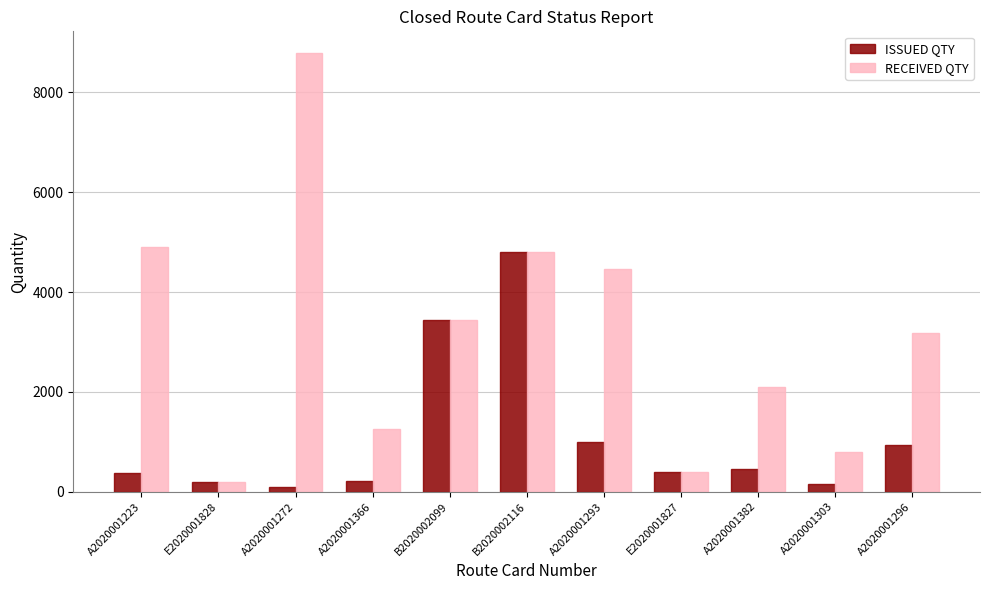

How many distinct data groups are displayed?

2